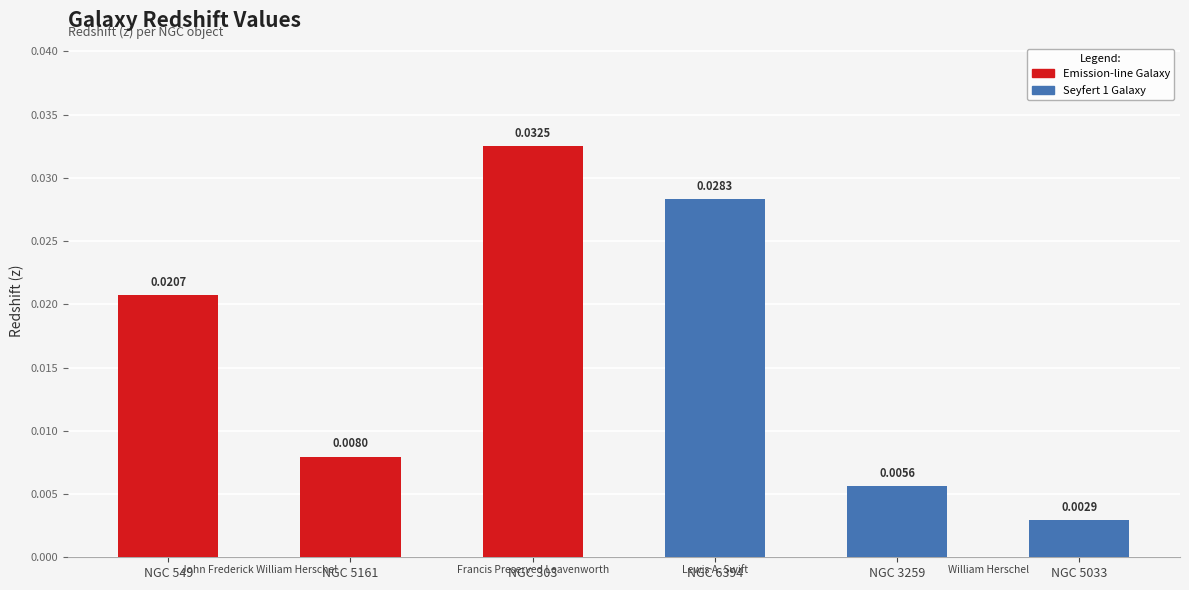

Which label corresponds to the smallest value in the chart?

NGC 5033